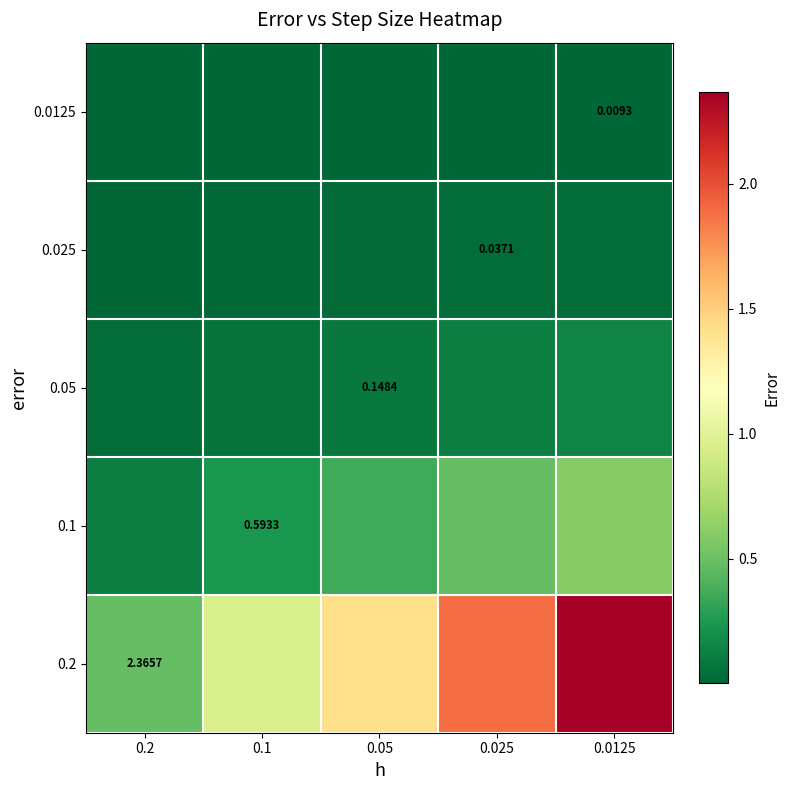

How many 0.1 values are between 0 and 1?

5